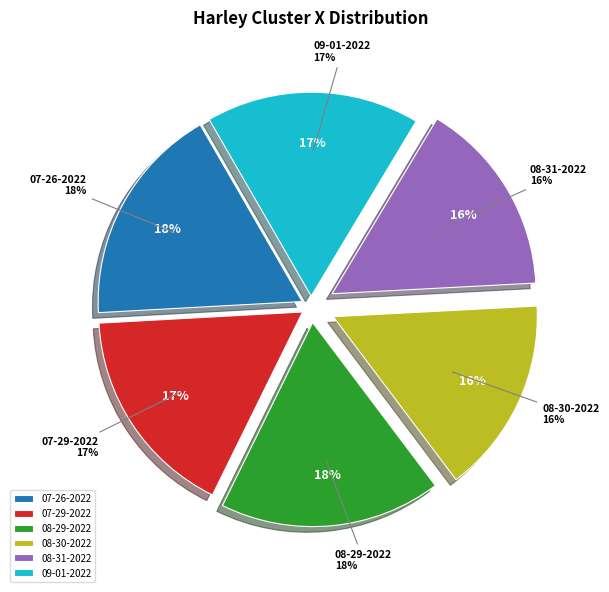

What is the change in value from harley 07-29-2022.mat to harley 08-31-2022.mat?

-0.7